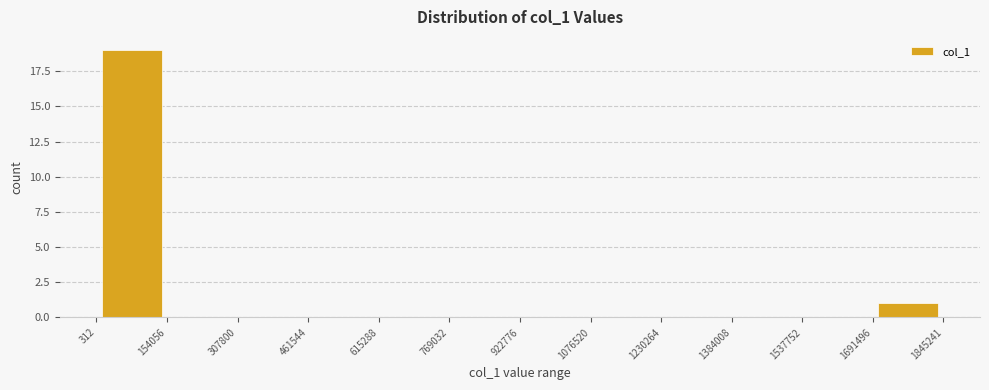

Reading left to right, list every bar in this chart as the range it spans on the x-axis followed by its height. The values are not printed on the chart, so give them approximately, as read against the axis.

312 to 154056: 19
154056 to 307800: 0
307800 to 461544: 0
461544 to 615288: 0
615288 to 769032: 0
769032 to 922776: 0
922776 to 1076520: 0
1076520 to 1230264: 0
1230264 to 1384008: 0
1384008 to 1537752: 0
1537752 to 1691496: 0
1691496 to 1845241: 1